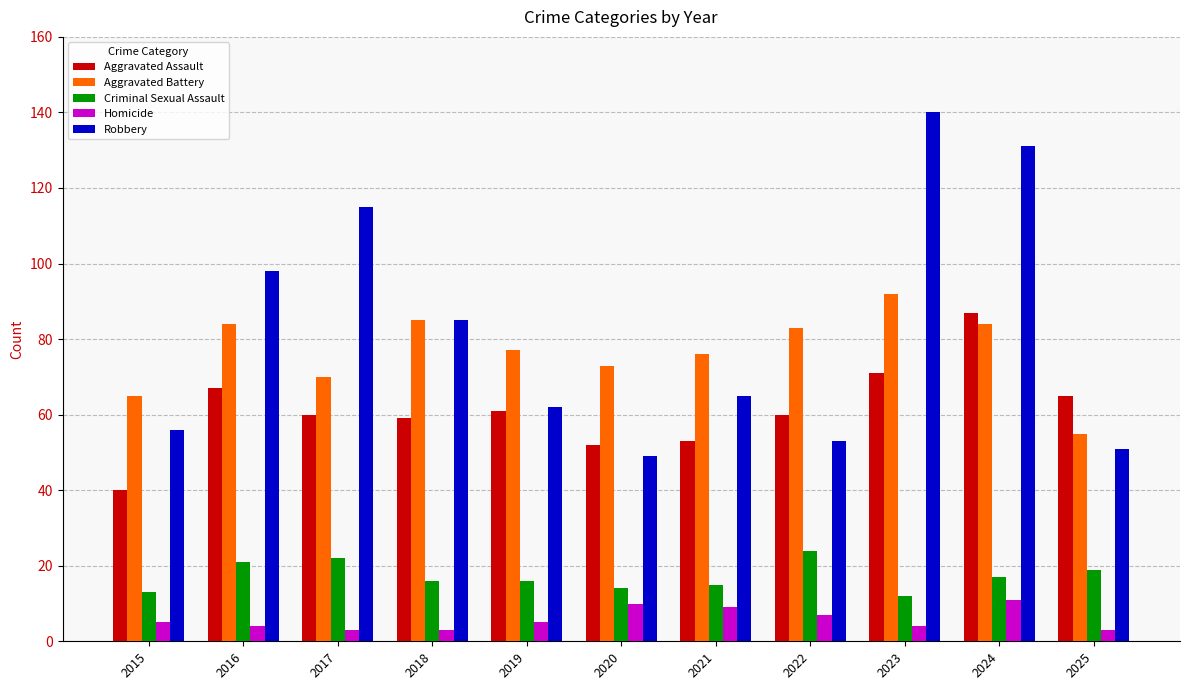

Which series changed the most between 2017 and 2019?

Robbery